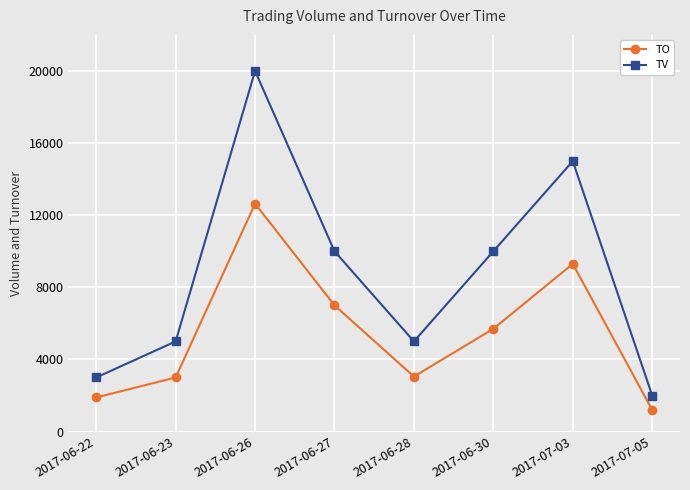

What is the greatest value displayed?

20000